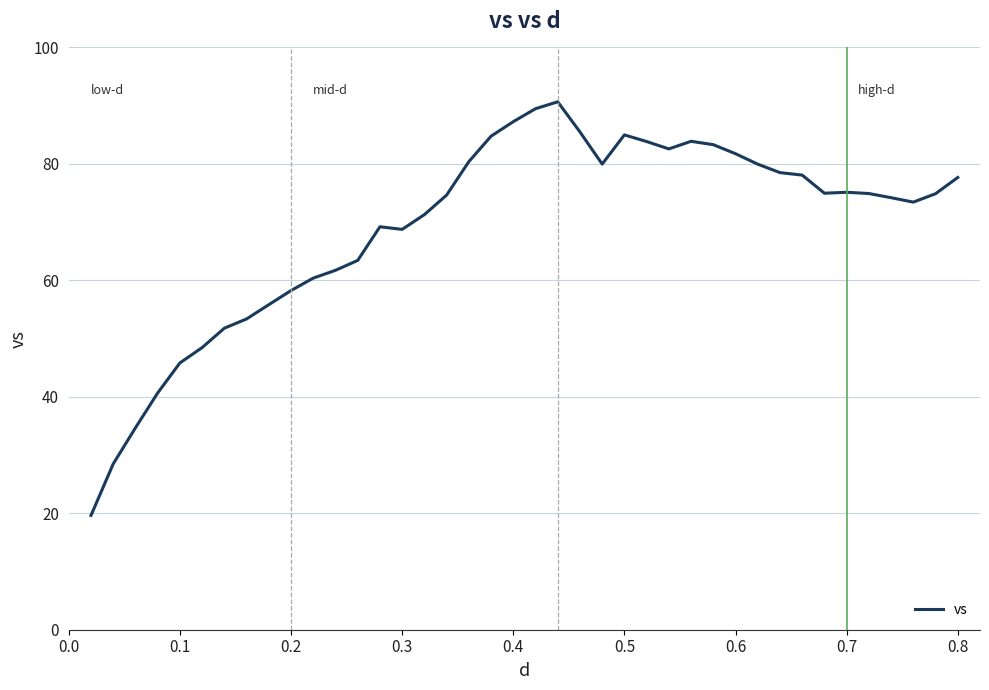

What is the difference between the maximum and minimum values?

71.0